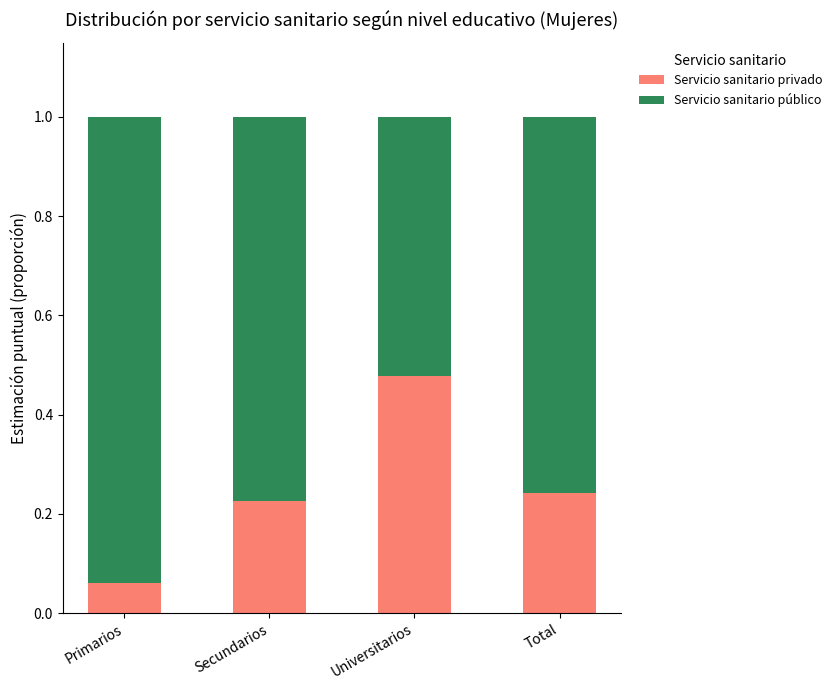

The value of Servicio sanitario privado at Primarios is 0.0. True or false?

False